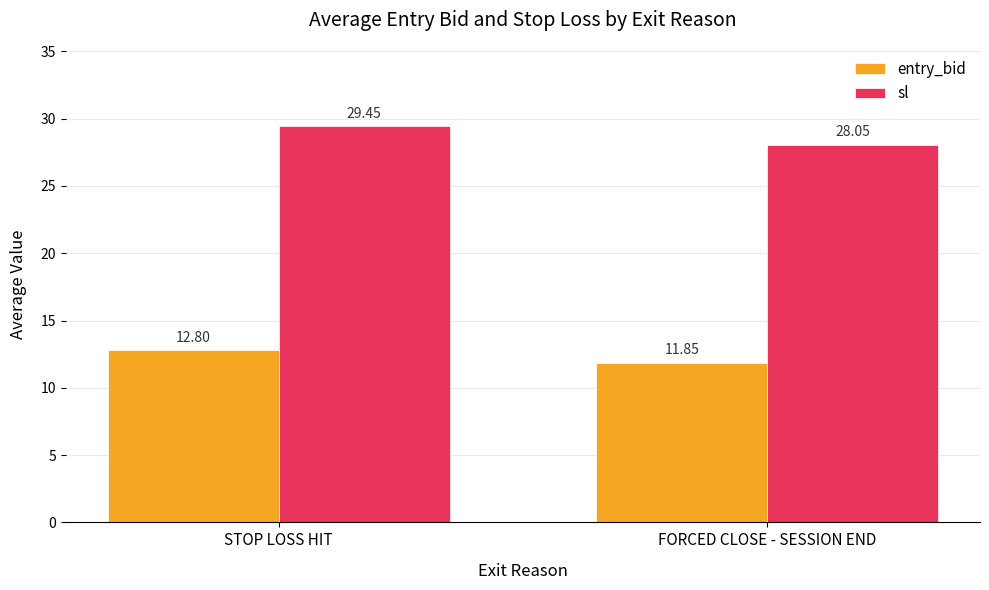

Which series changed the most between STOP LOSS HIT and FORCED CLOSE - SESSION END?

sl